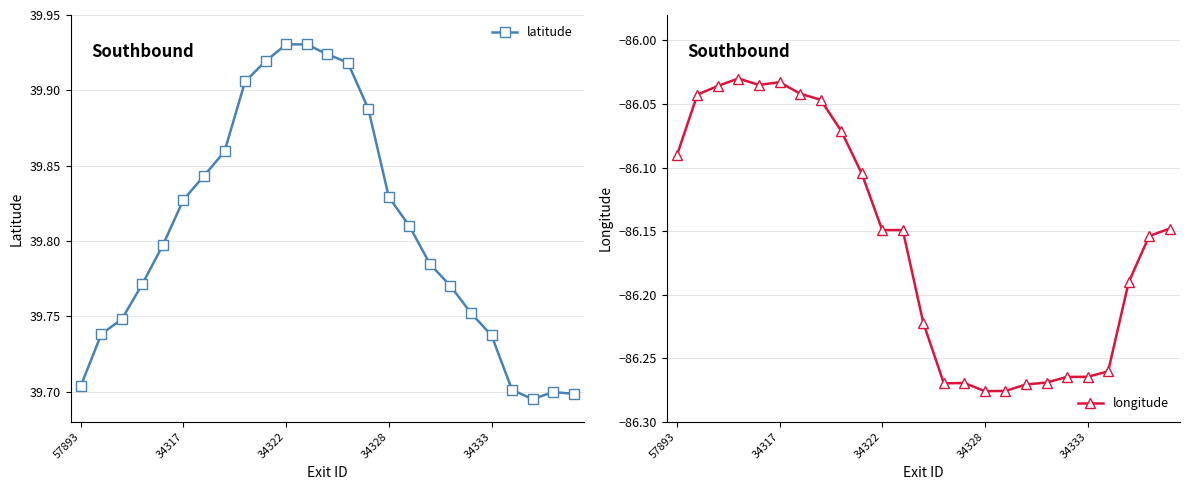

In longitude, how many points are lower than both neighbors (excluding endpoints)?

3